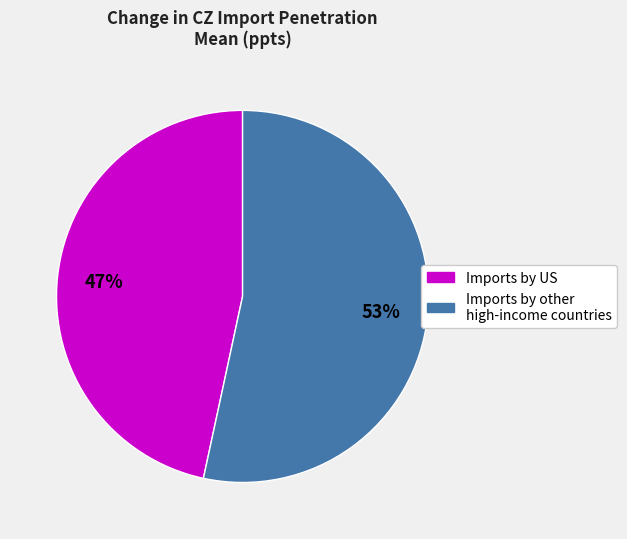

Count the number of slices in the pie.

2